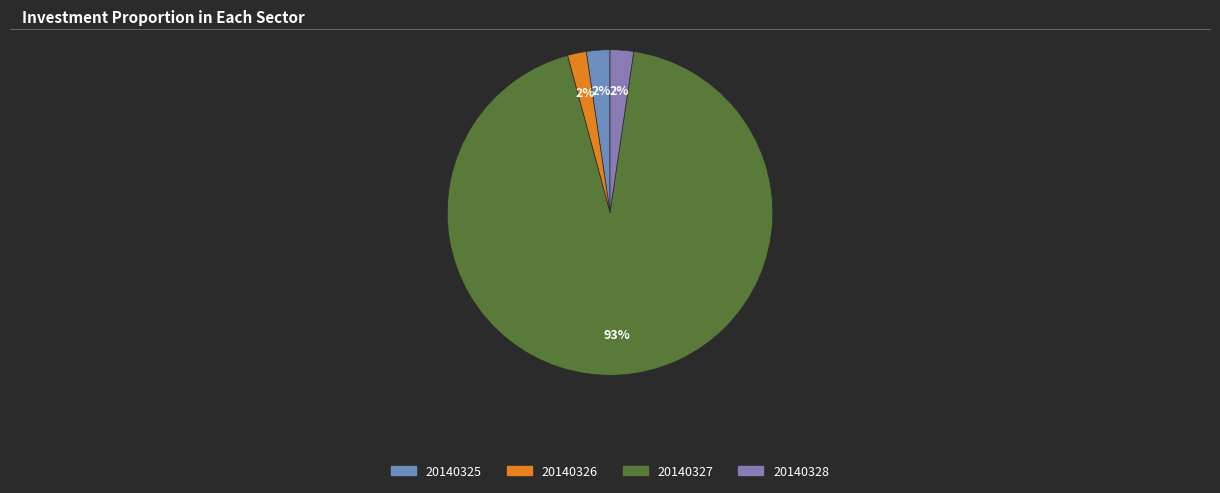

Is the sum of 20140326 and 20140328 greater than half?

No